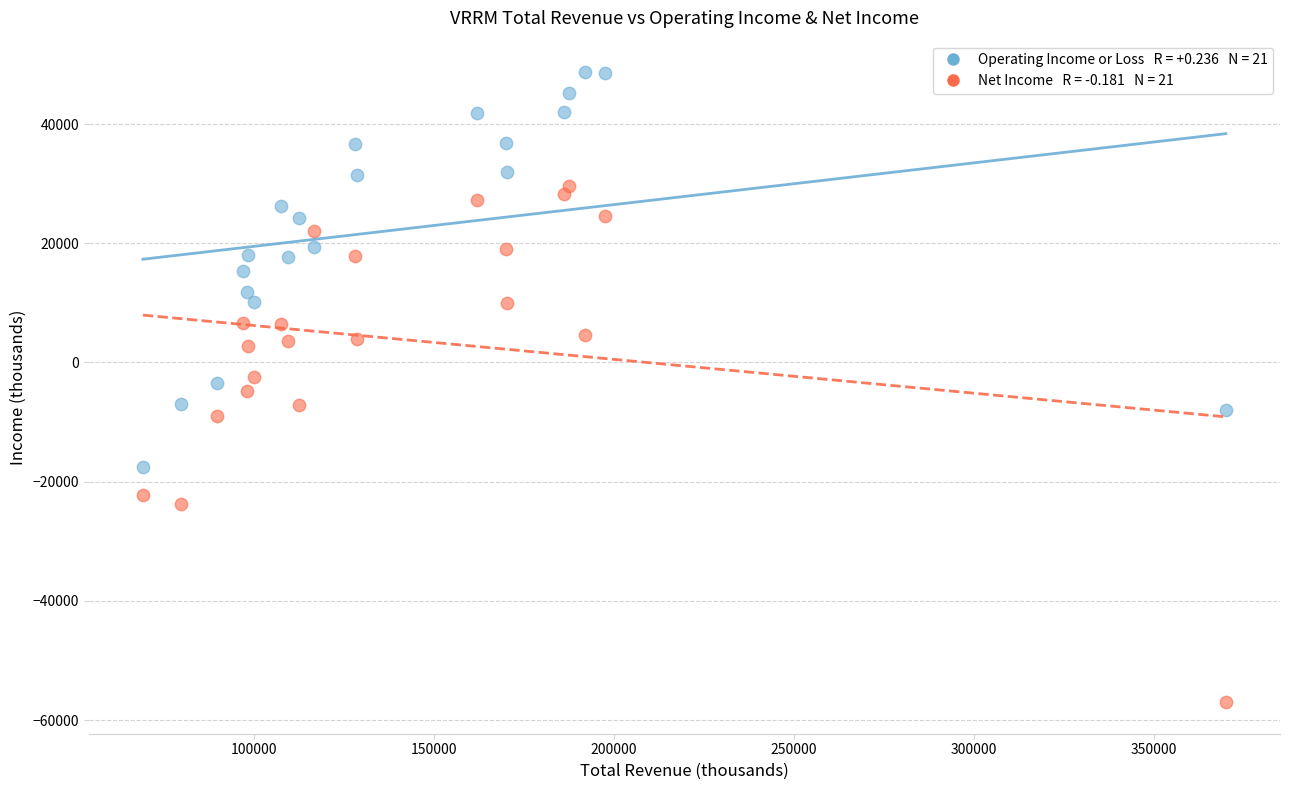

Across all data points, what is the range of X values (max minus min)?

300900